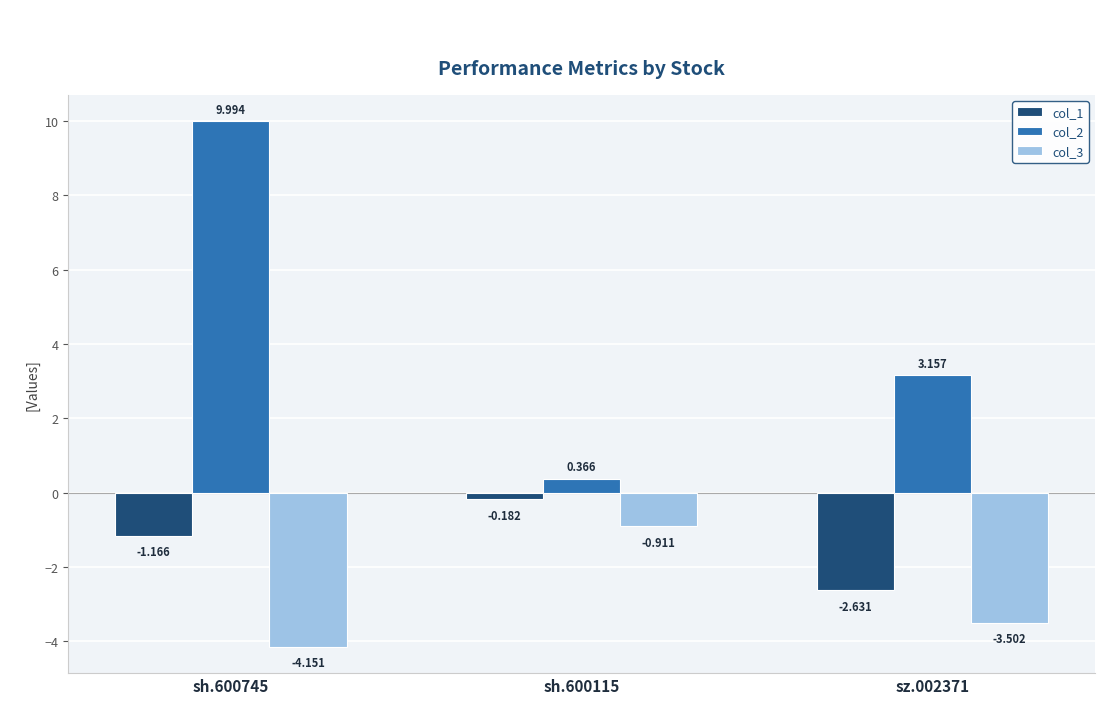

What is the spread (max minus min) of values at sh.600745?

14.1